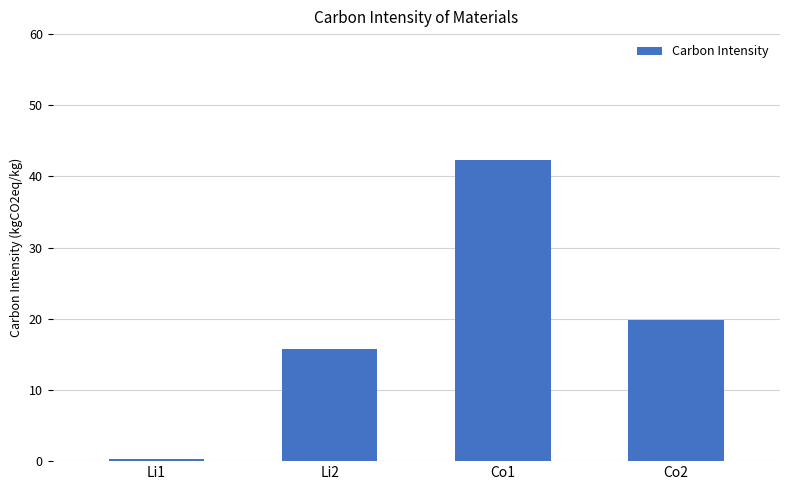

What is the change in value from Li2 to Co2?

+4.1